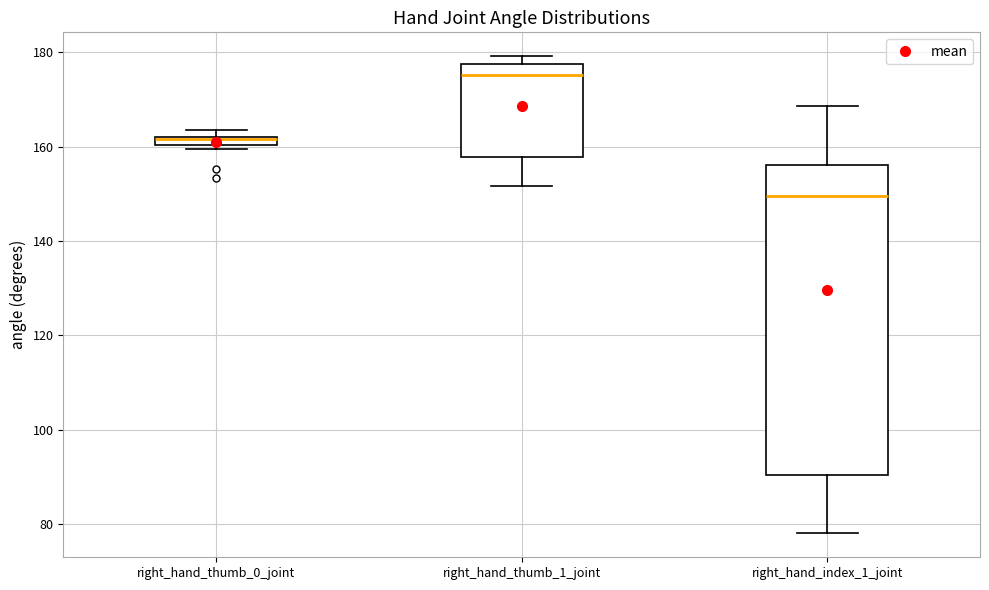

Which box is the tallest, from its lower edge to its upper edge?

right_hand_index_1_joint